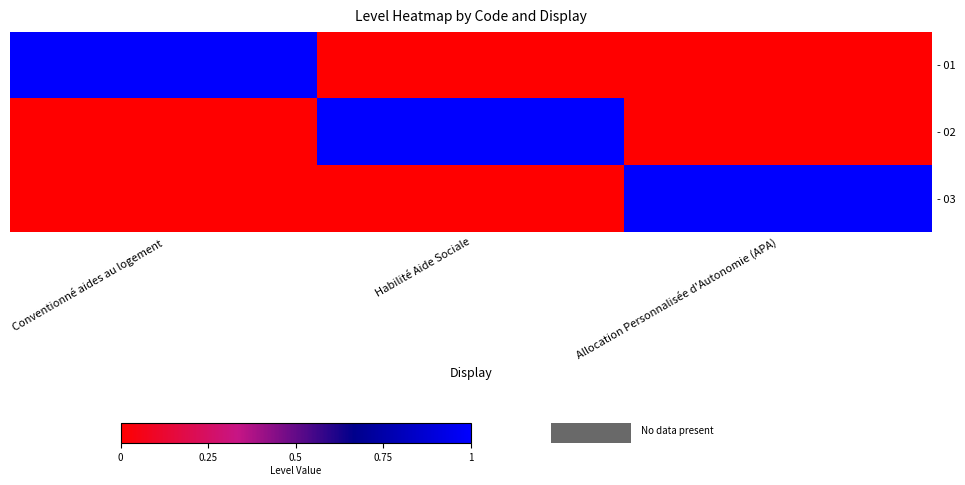

Which has a higher value, Conventionné aides au logement or Habilité Aide Sociale?

Conventionné aides au logement